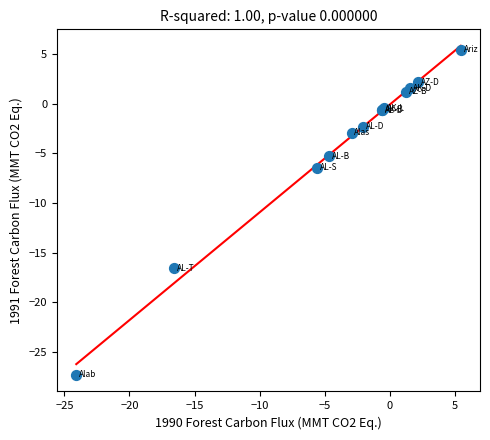

What Y value in the scatter plot is closest to -10?

-6.4